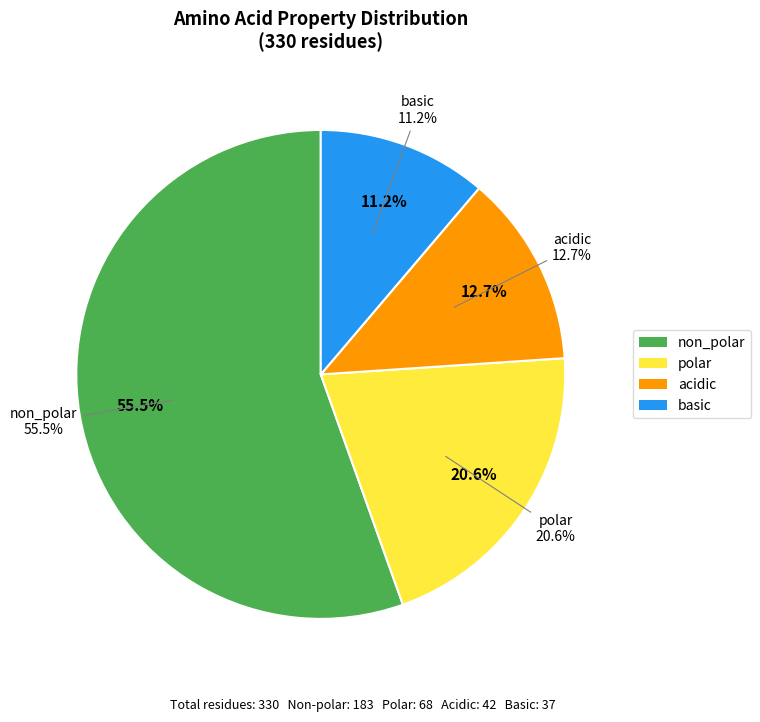

How many slices are in this pie chart?

4